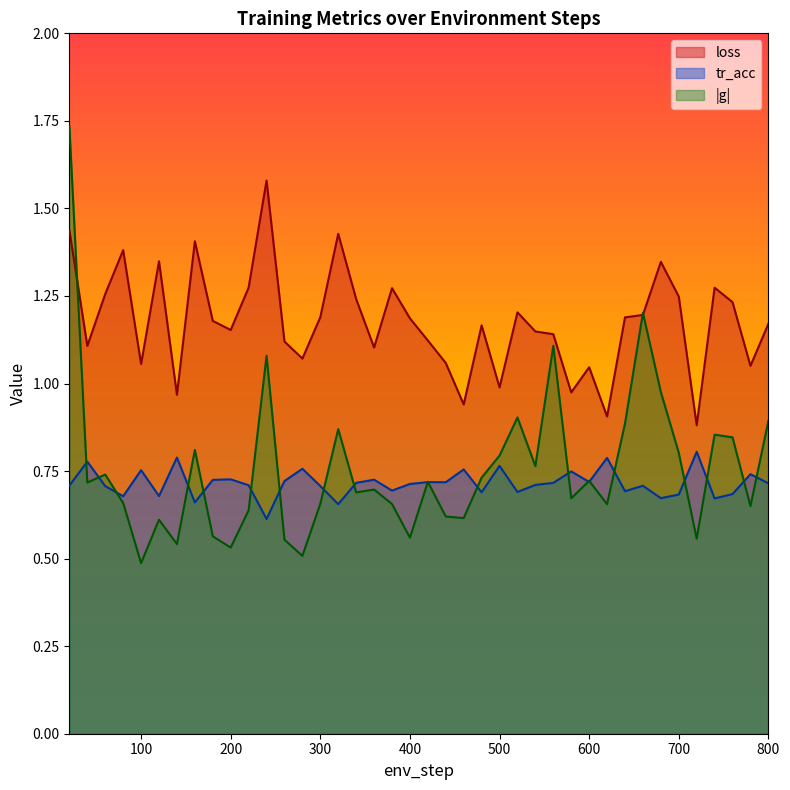

At which label is loss closest to 1?

500.0